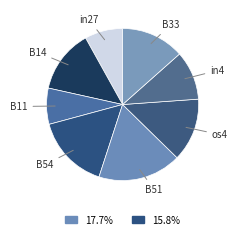

Is there a majority slice in this chart?

No